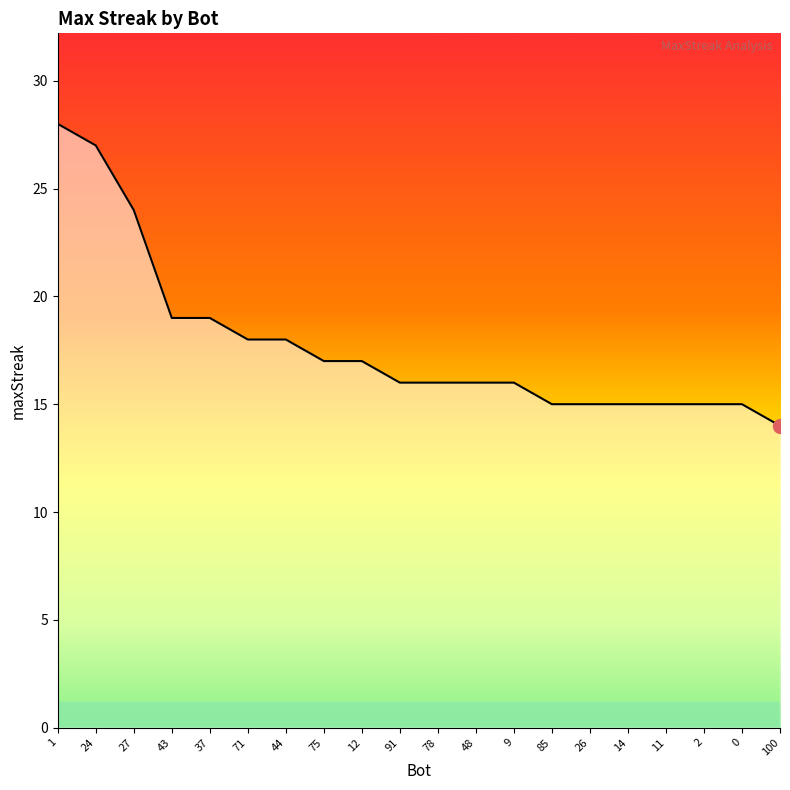

Is it true that the value at 85 is 15?

True